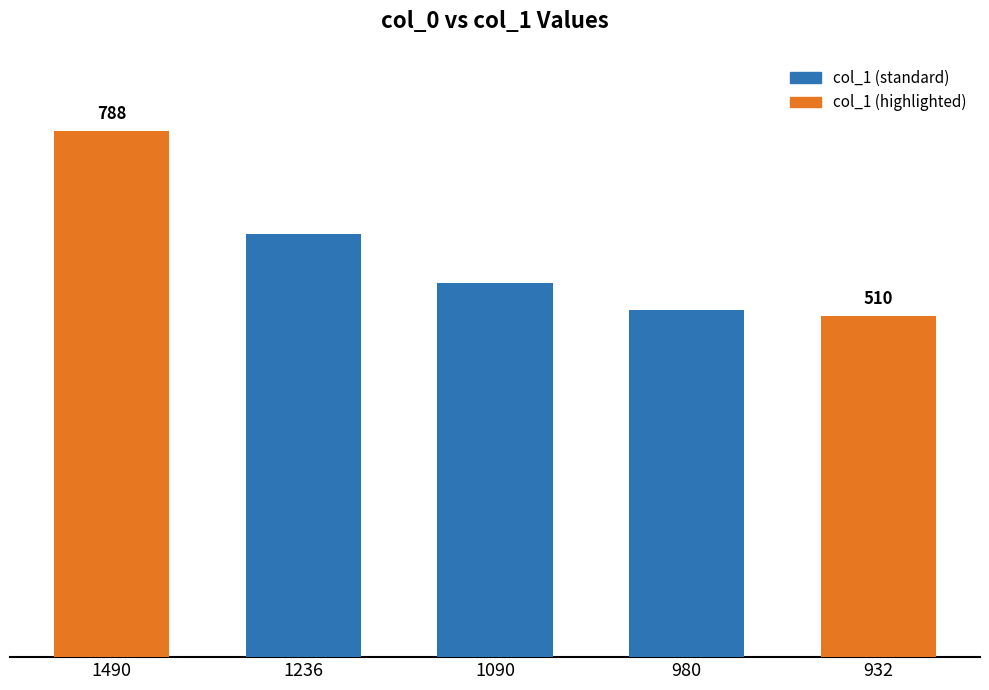

List the labels in order of value, largest first.

1490, 1236, 1090, 980, 932